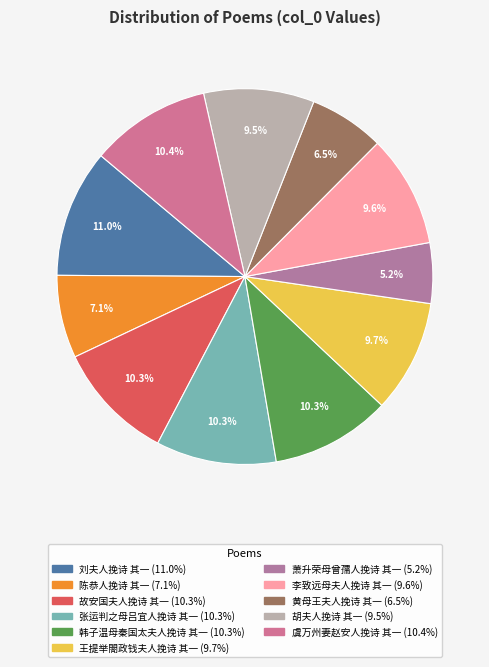

Count the number of slices in the pie.

11